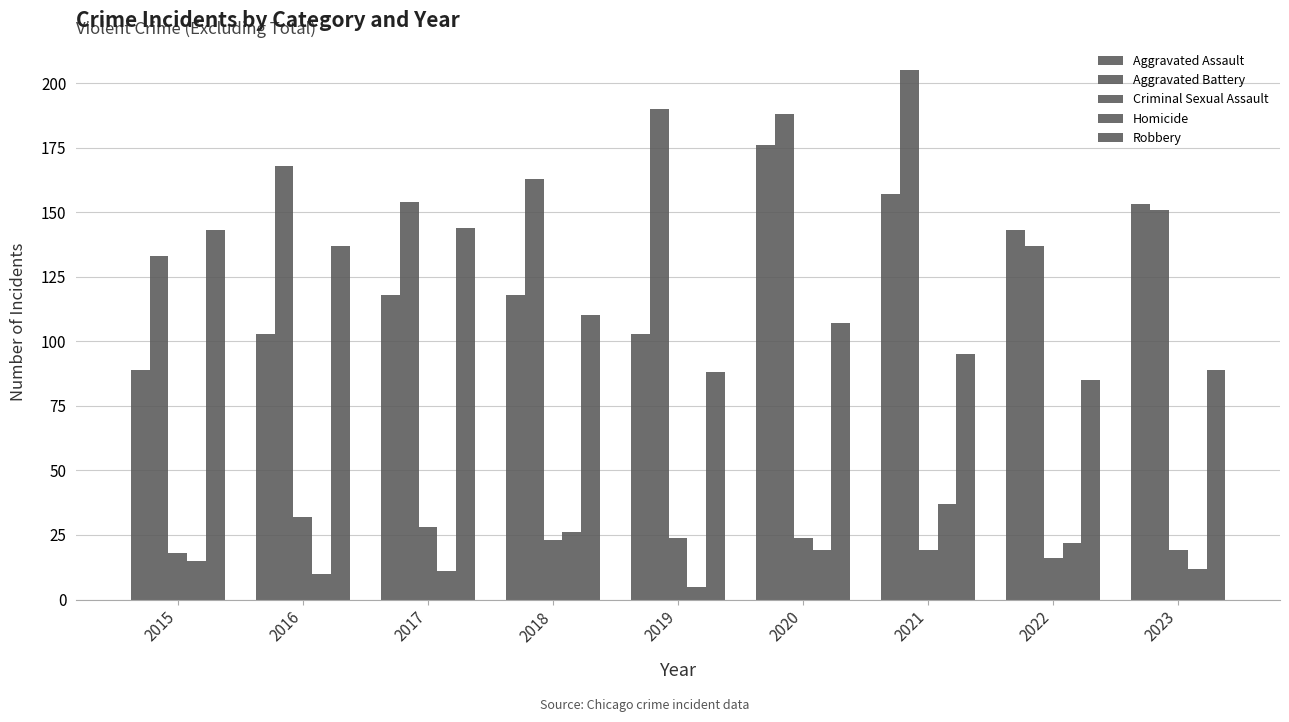

What is the difference between the Robbery values at 2020 and 2016?

30